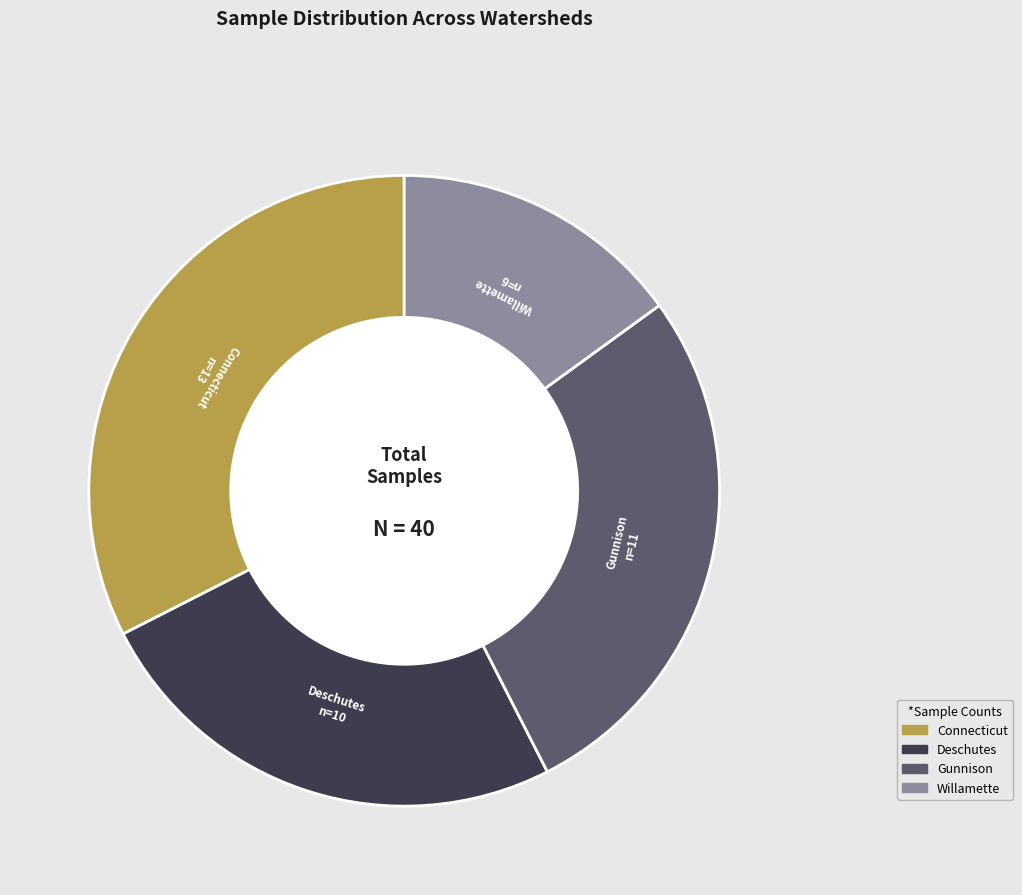

Which slice is the smallest?

Willamette